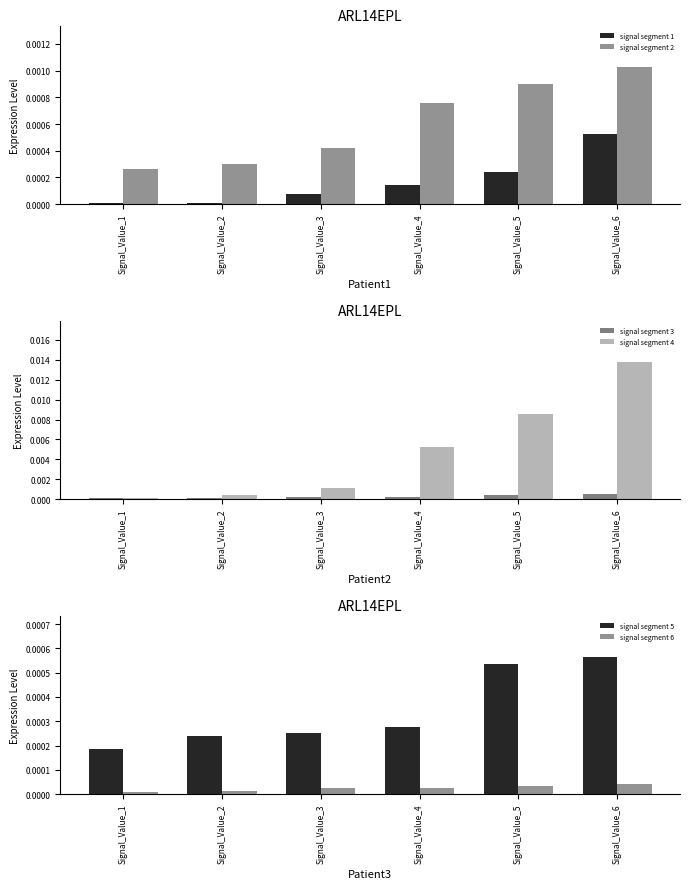

The value of signal segment 6 at Signal_Value_2 is 0.0. True or false?

False